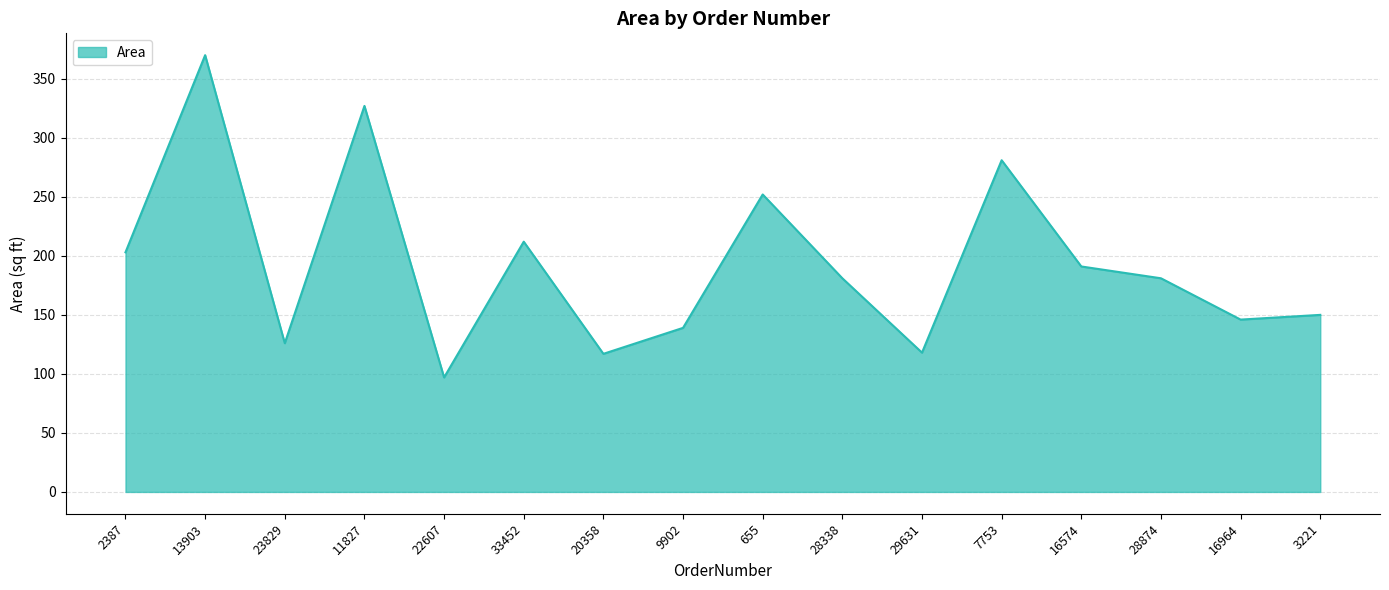

What is the minimum value shown in the chart?

97